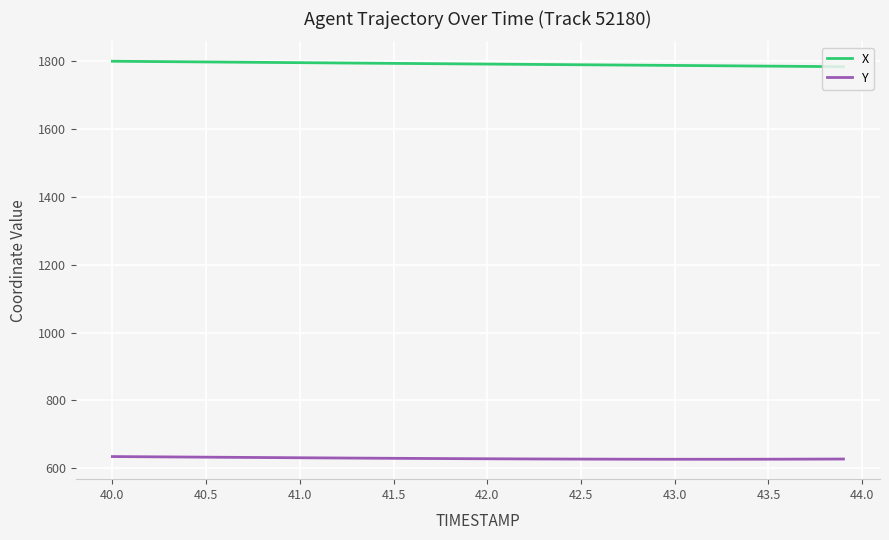

List the series in order of their peak value, highest first.

X, Y